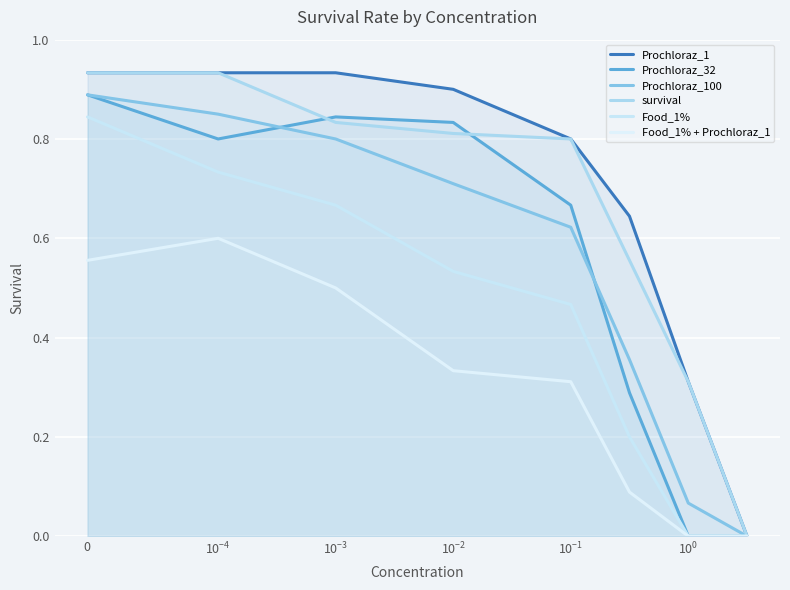

What is the difference between the maximum and minimum values in the survival series?

0.9